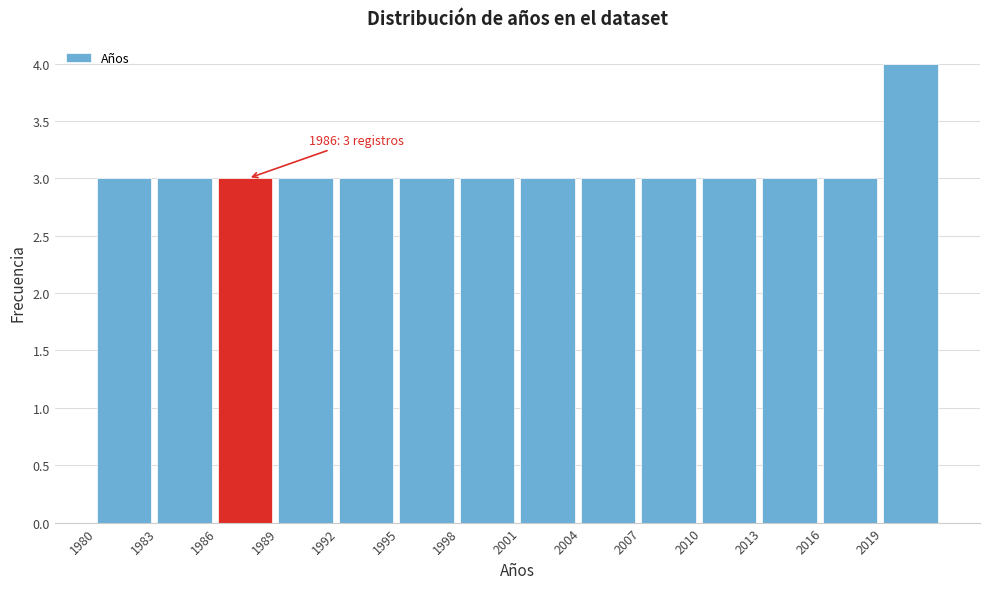

Which range on the x-axis has the tallest bar?

2019 to 2022